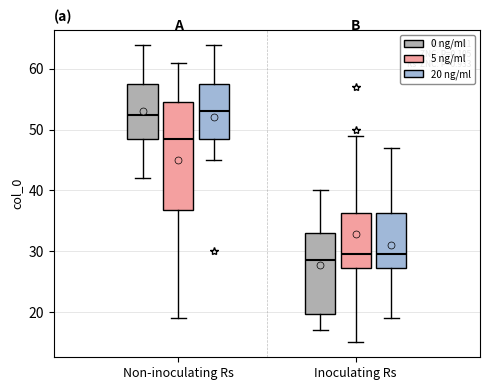

Reading left to right, transcribe this box plot: for each box, give where its median line is, the range the box spans, and where its two whiskers end, as read against the y-axis. The values are not printed on the chart, so give them approximately, as read against the axis.

Non-inoculating Rs (0 ng/ml): median 53, box 49 to 58, whiskers 42 to 64
Non-inoculating Rs (5 ng/ml): median 49, box 37 to 55, whiskers 19 to 61
Non-inoculating Rs (20 ng/ml): median 53, box 49 to 58, whiskers 45 to 64
Inoculating Rs (0 ng/ml): median 29, box 20 to 33, whiskers 17 to 40
Inoculating Rs (5 ng/ml): median 30, box 27 to 36, whiskers 15 to 49
Inoculating Rs (20 ng/ml): median 30, box 27 to 36, whiskers 19 to 47